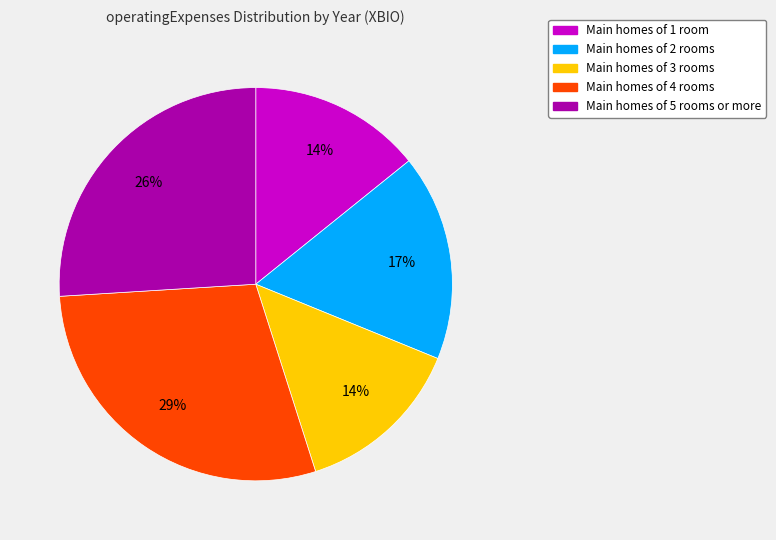

How many segments does this pie chart have?

5